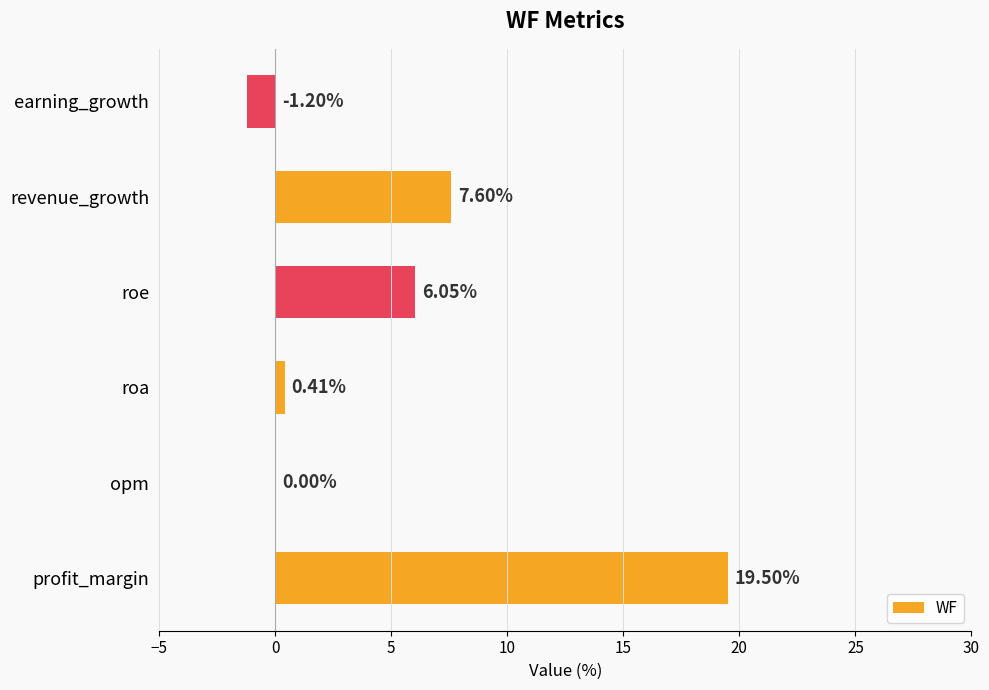

Between earning_growth and roa, which is larger?

roa